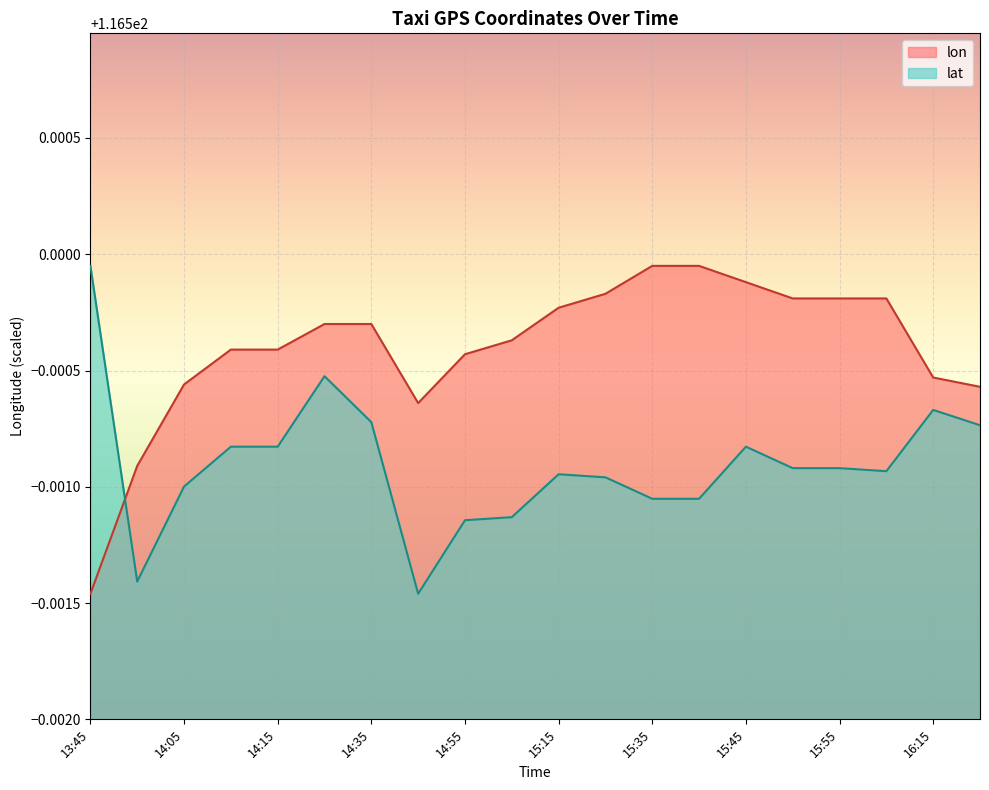

The value of lon at 15:25 is 44.7. True or false?

False